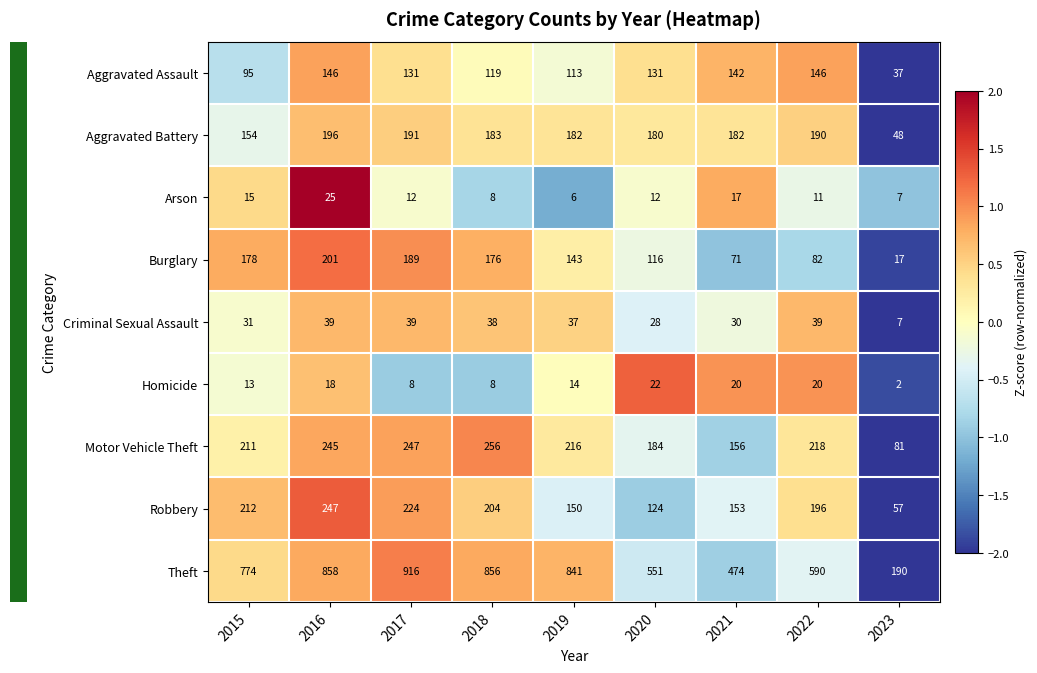

True or false: Arson has a value of 6 at 2015.

False